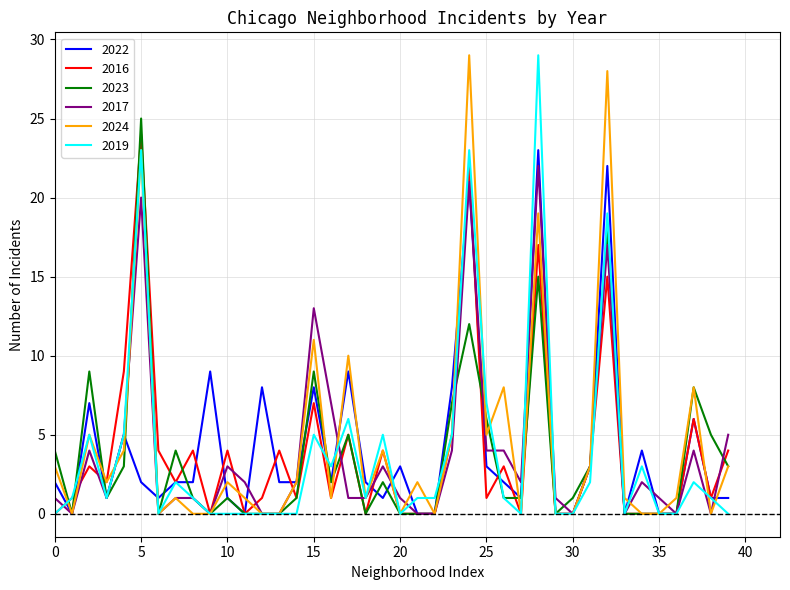

What are all the series names shown in the legend?

2022, 2016, 2023, 2017, 2024, 2019